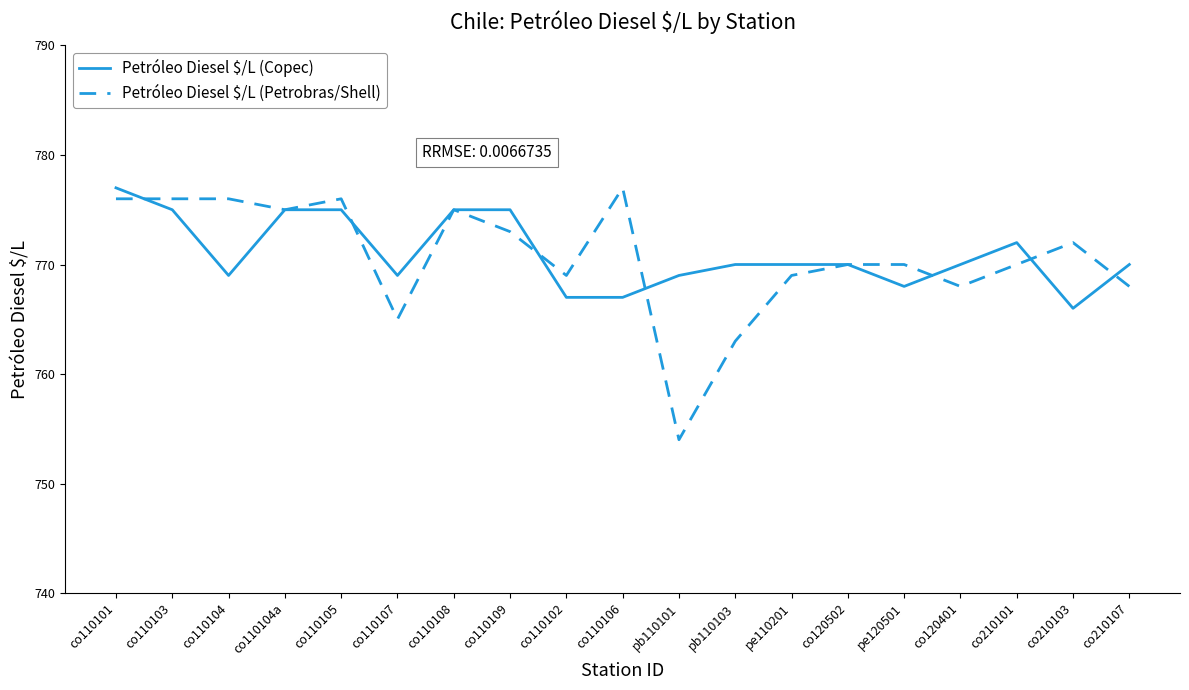

Which series has the widest spread of values?

Petróleo Diesel $/L (Petrobras/Shell)